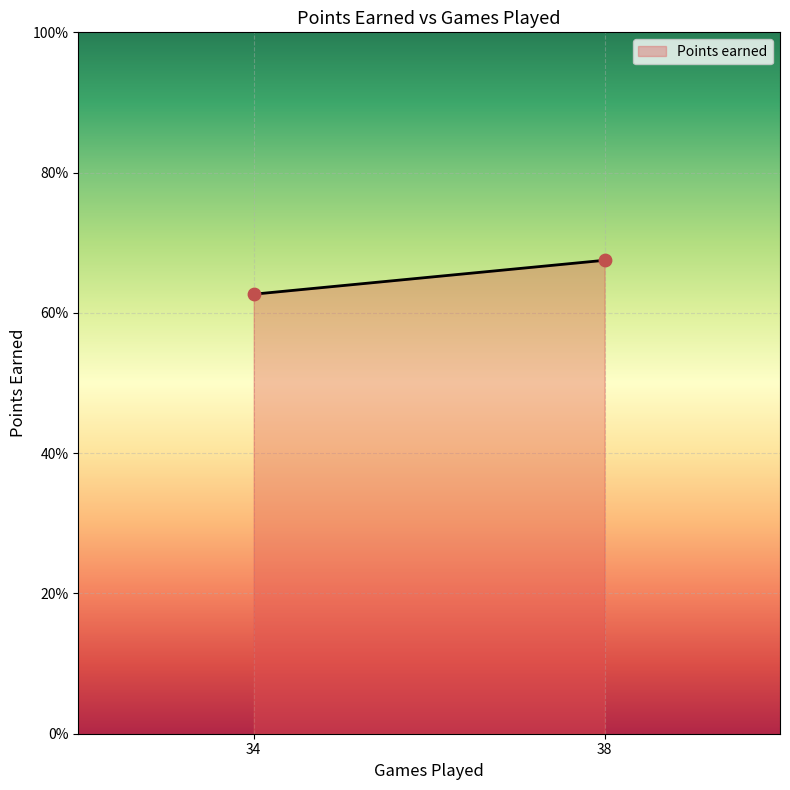

What is the minimum value shown in the chart?

62.7